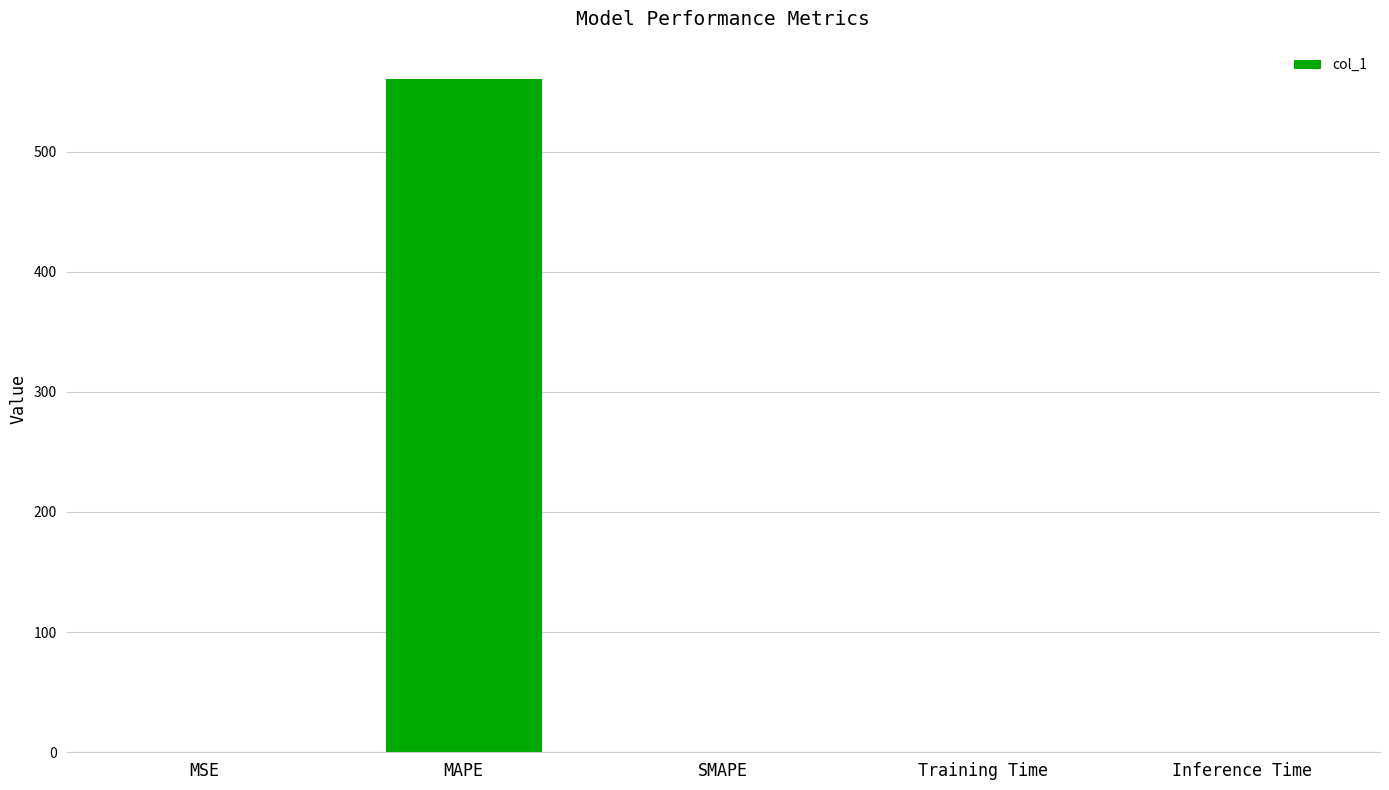

What is the sum of the values at SMAPE and MAPE?

560.0